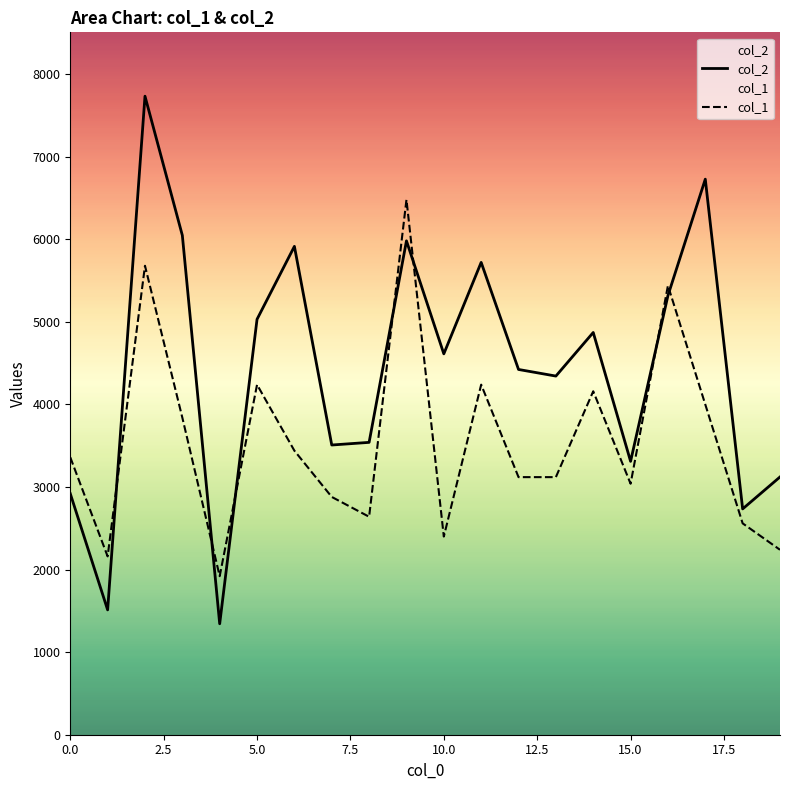

Which series has the largest total across all categories?

col_2